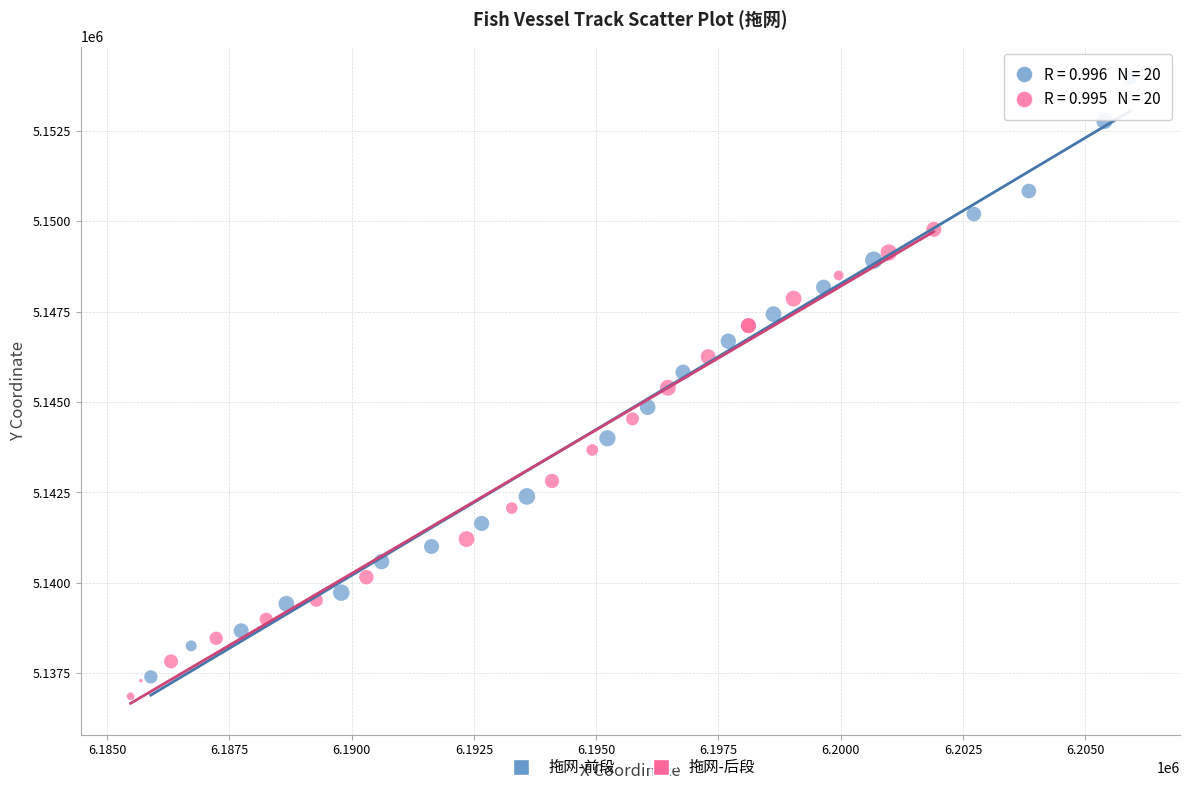

Which series reaches the maximum Y coordinate?

拖网-前段